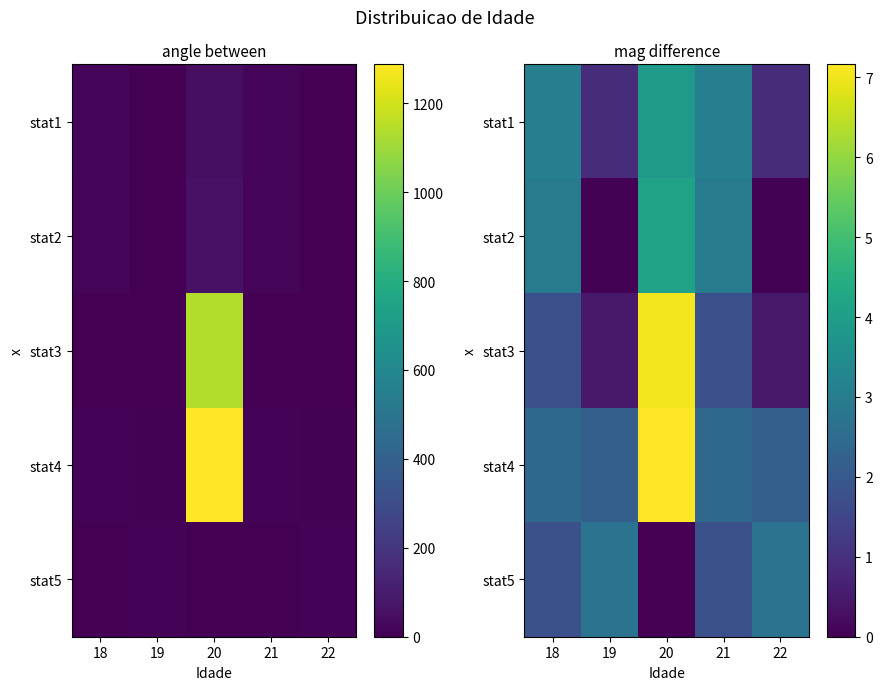

What is the total value across all series at 18?

12.0